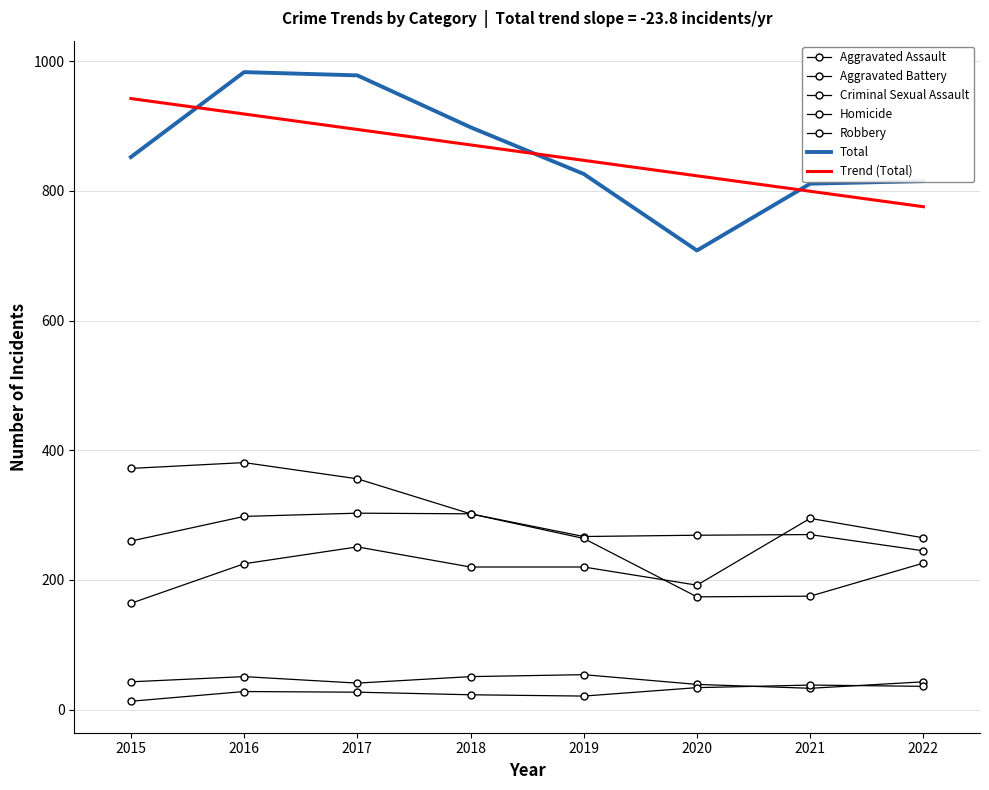

Reading left to right, what are all the values shown in this chart?

Aggravated Assault: 164	225	251	220	220	192	295	265
Aggravated Battery: 260	298	303	302	267	269	270	245
Criminal Sexual Assault: 43	51	41	51	54	39	33	43
Homicide: 13	28	27	23	21	34	38	36
Robbery: 372	381	356	302	264	174	175	226
Total: 852	983	978	898	826	708	811	815